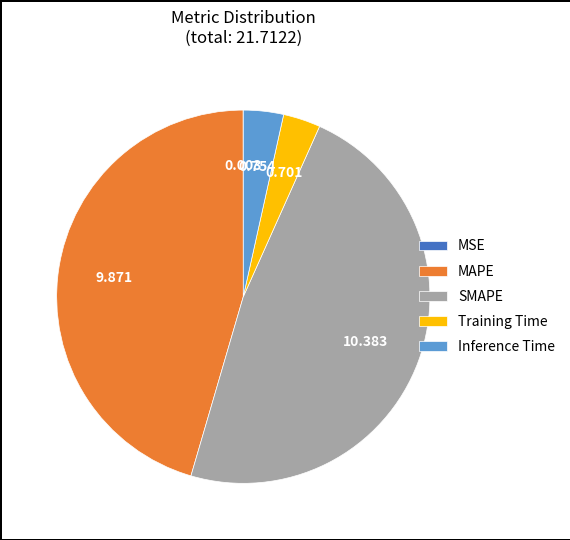

True or false: SMAPE accounts for 48% of the total.

True